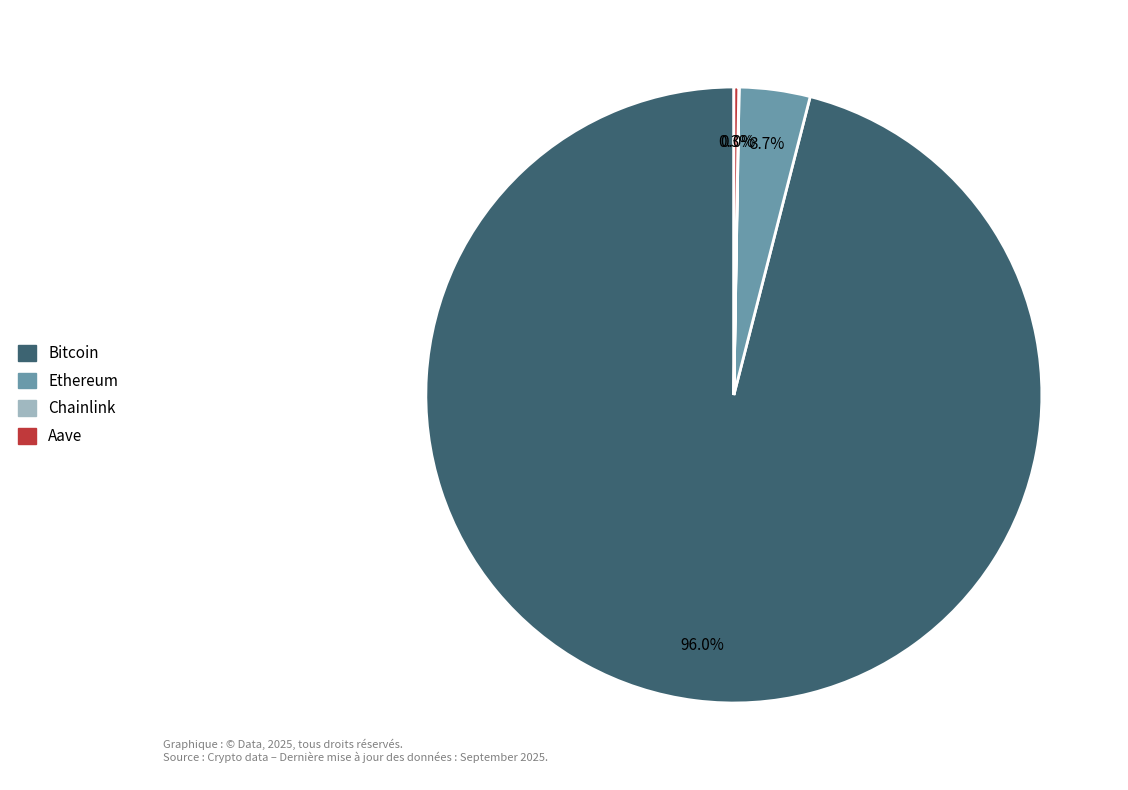

How much of the chart is everything except Ethereum?

96.3%